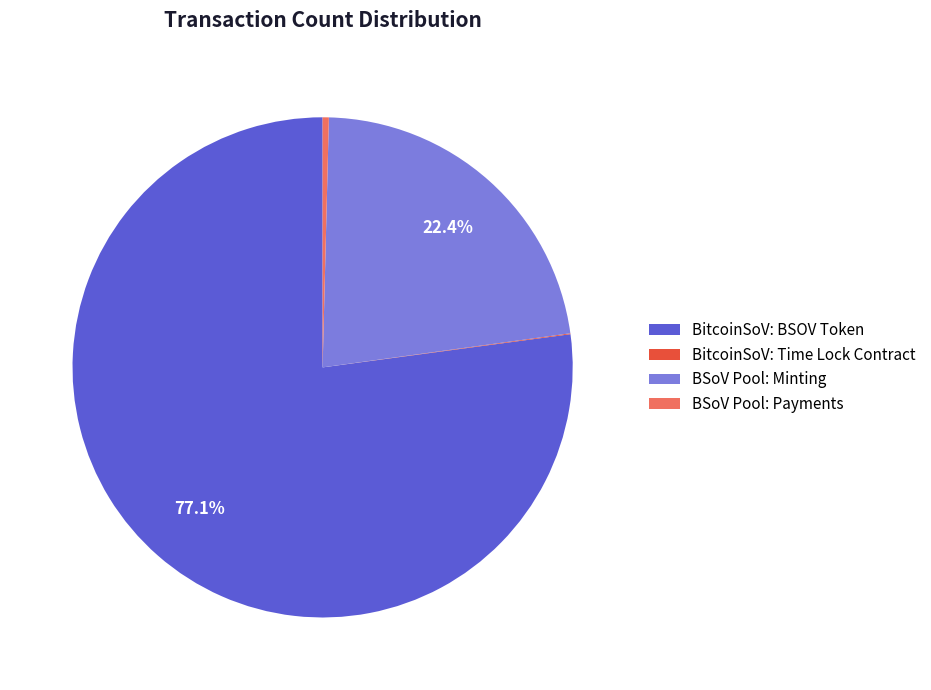

Approximately how many times larger is the value at BitcoinSoV: BSOV Token compared to BSoV Pool: Payments?

192.6